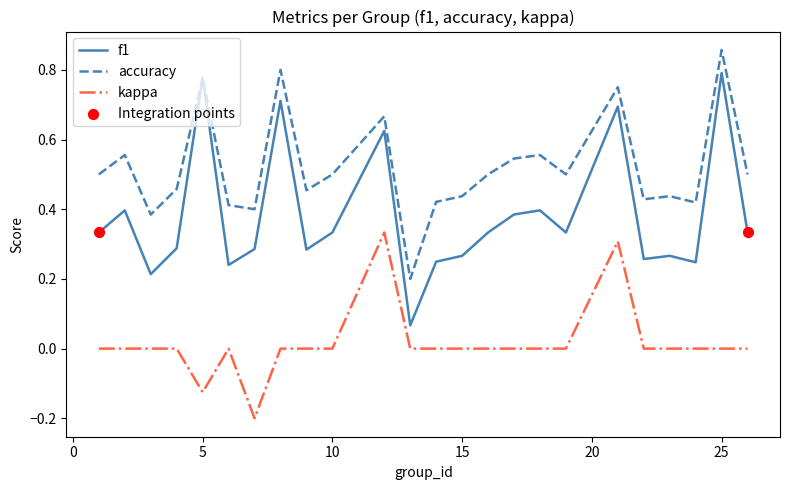

Which series has the widest spread of values?

f1